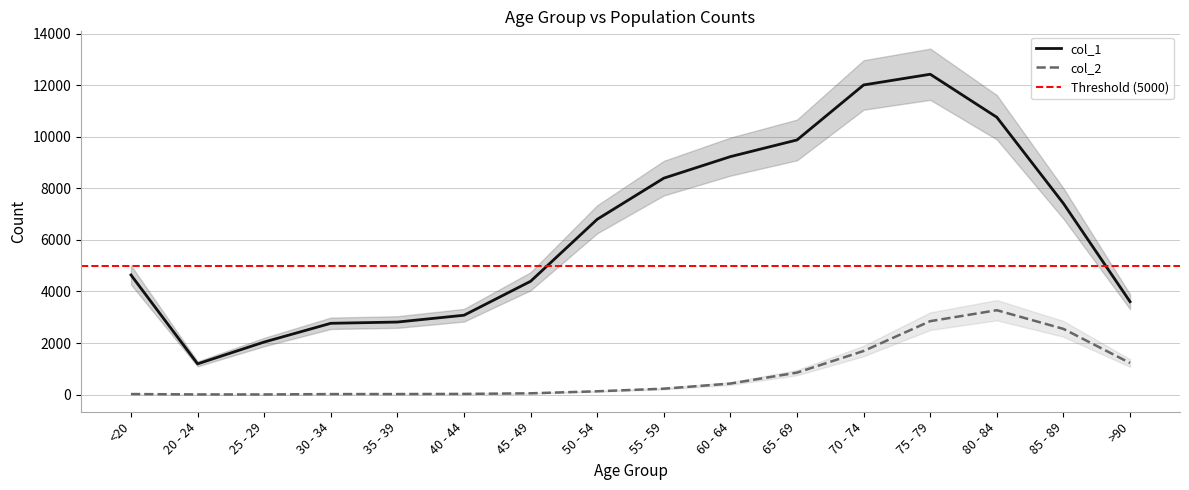

The col_1 series shows 10764 at 80 - 84. True or false?

True